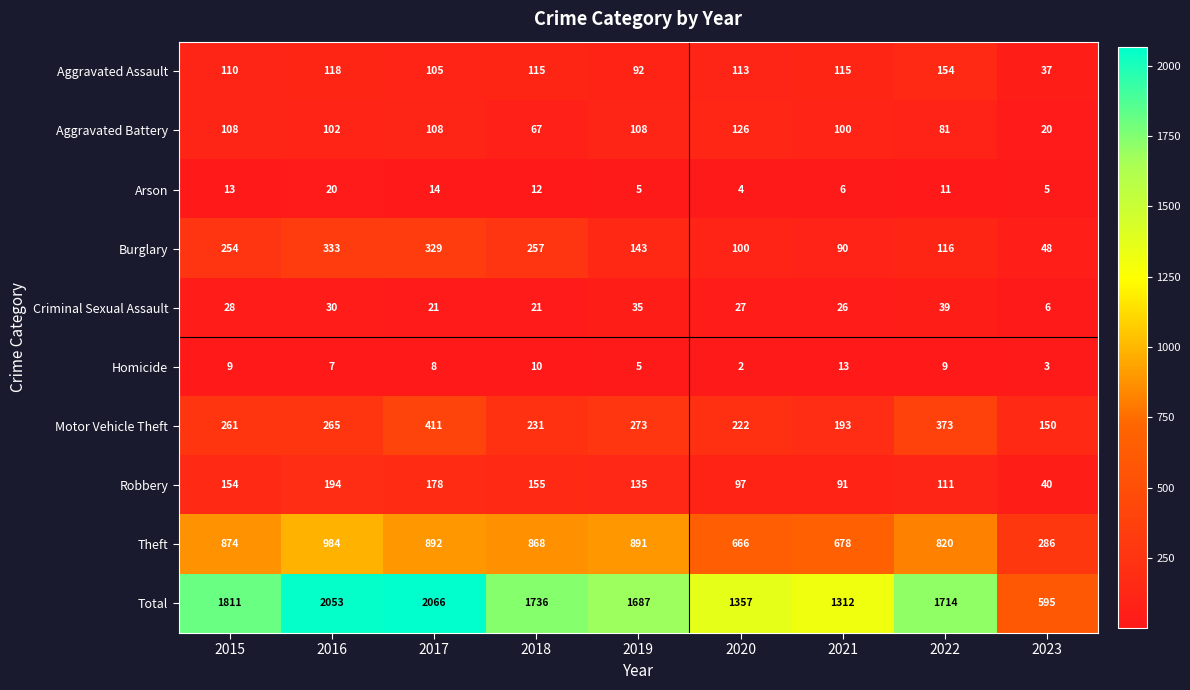

True or false: Arson has a value of 12 at 2018.

True